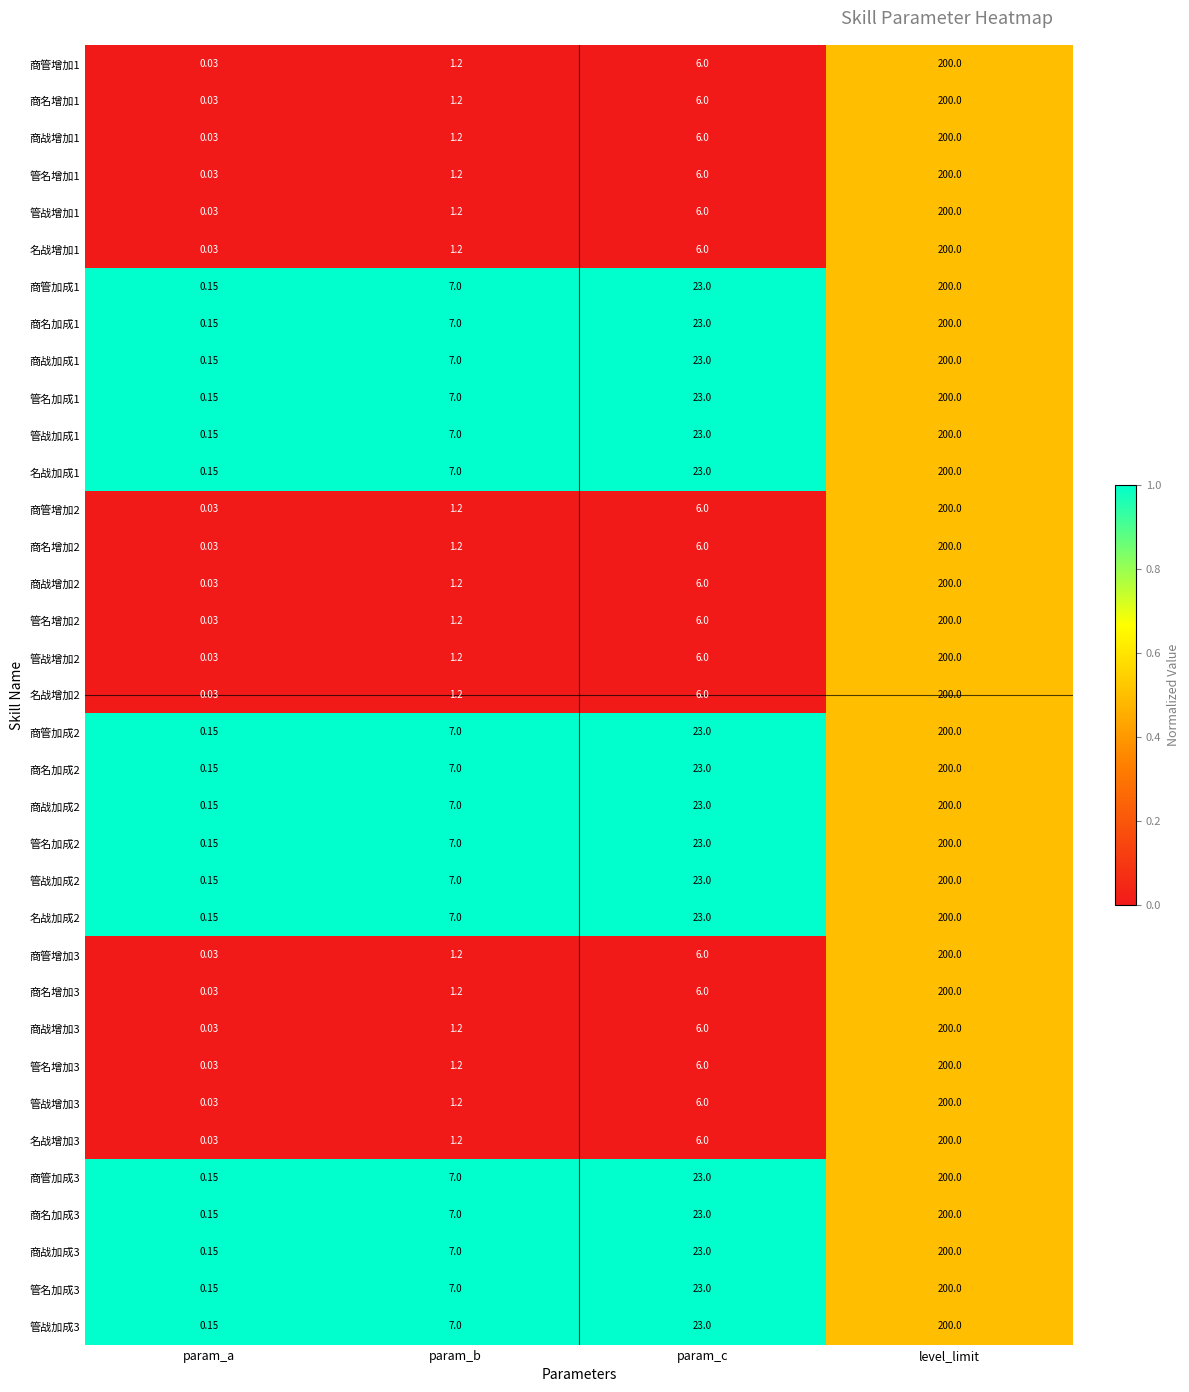

What is the spread (max minus min) of values at param_b?

5.8